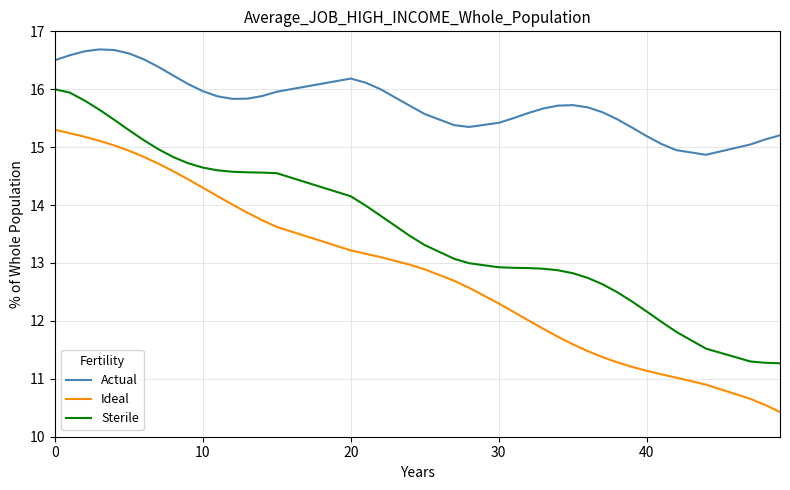

Which series has the largest total across all categories?

Actual